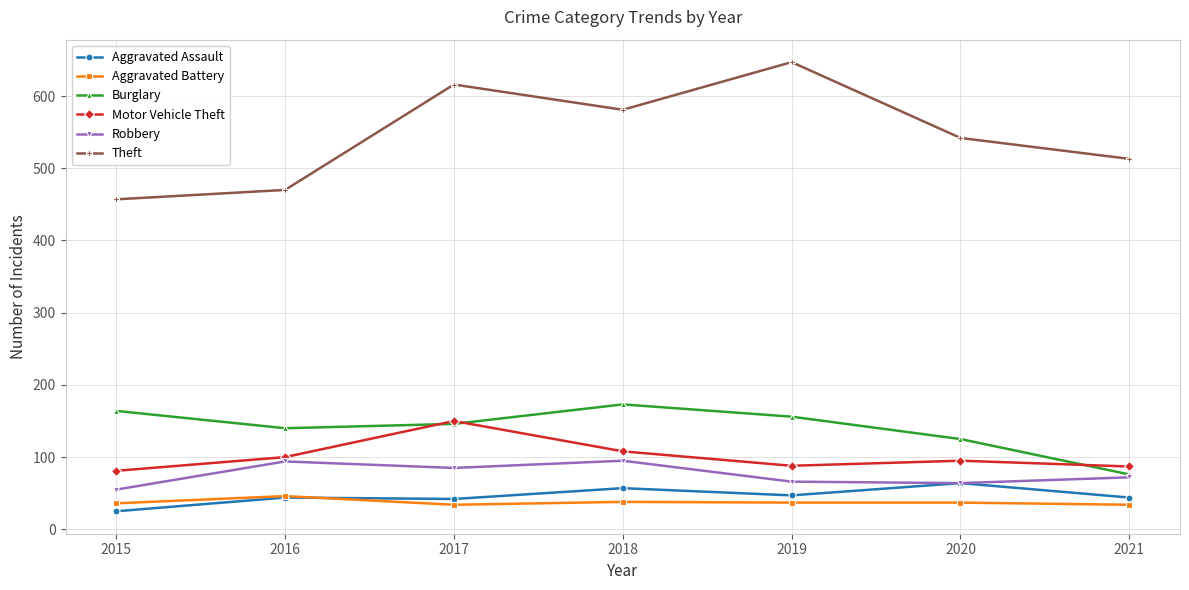

True or false: Robbery has more than 0 points higher than both neighbors.

True